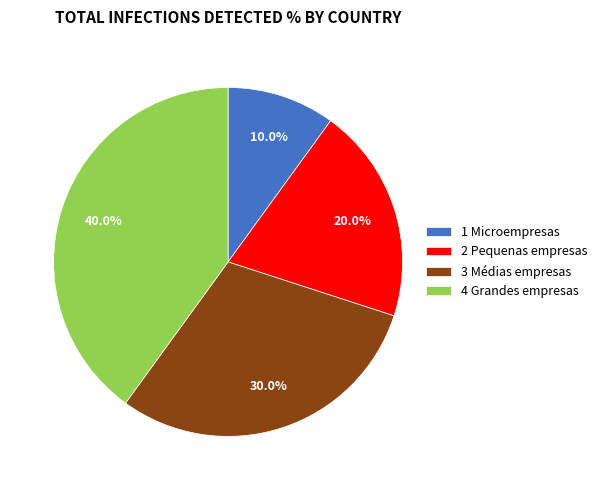

Which slice is the largest?

4 Grandes empresas